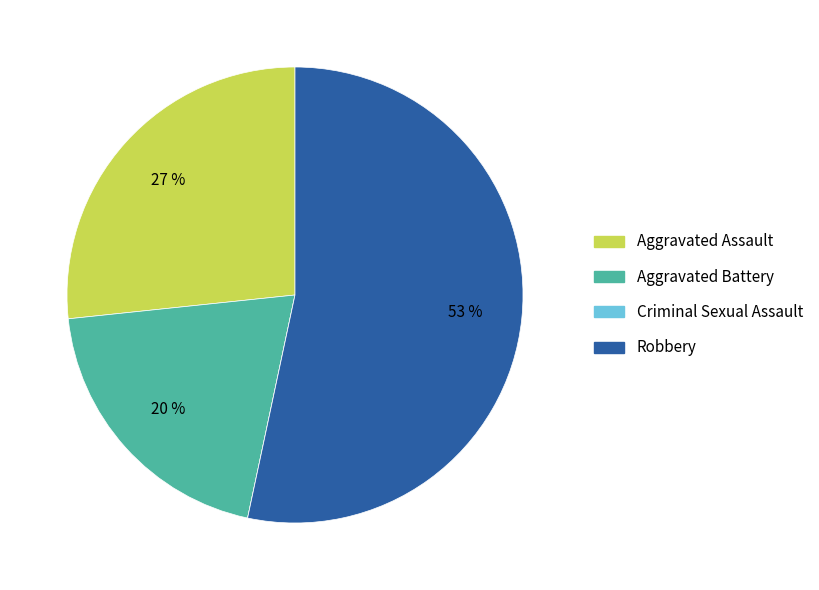

To the nearest percent, what portion does Robbery represent?

53%